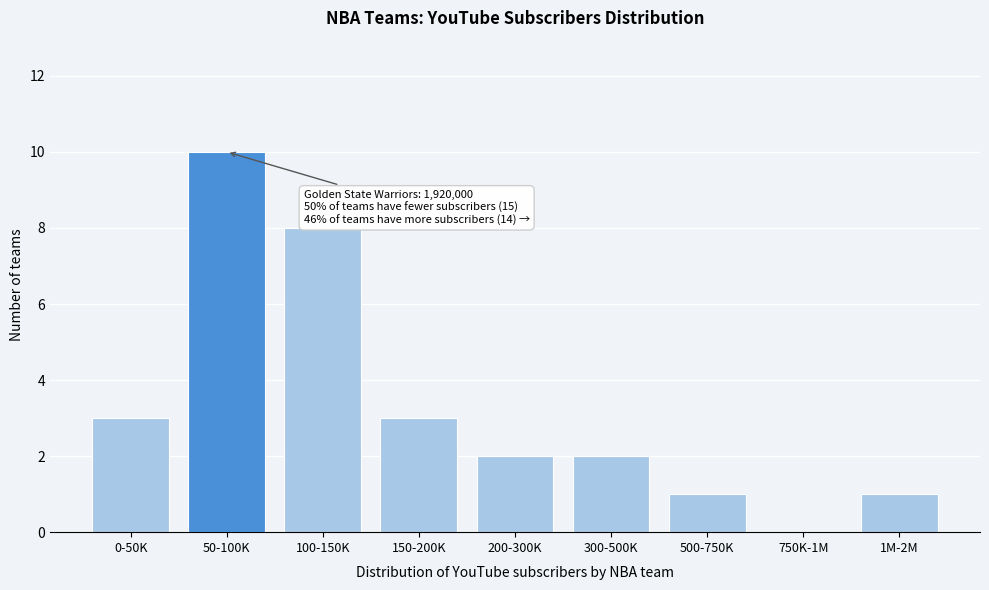

Reading left to right, extract all data points from this chart.

0-50K=3	50-100K=10	100-150K=8	150-200K=3	200-300K=2	300-500K=2	500-750K=1	750K-1M=0	1M-2M=1